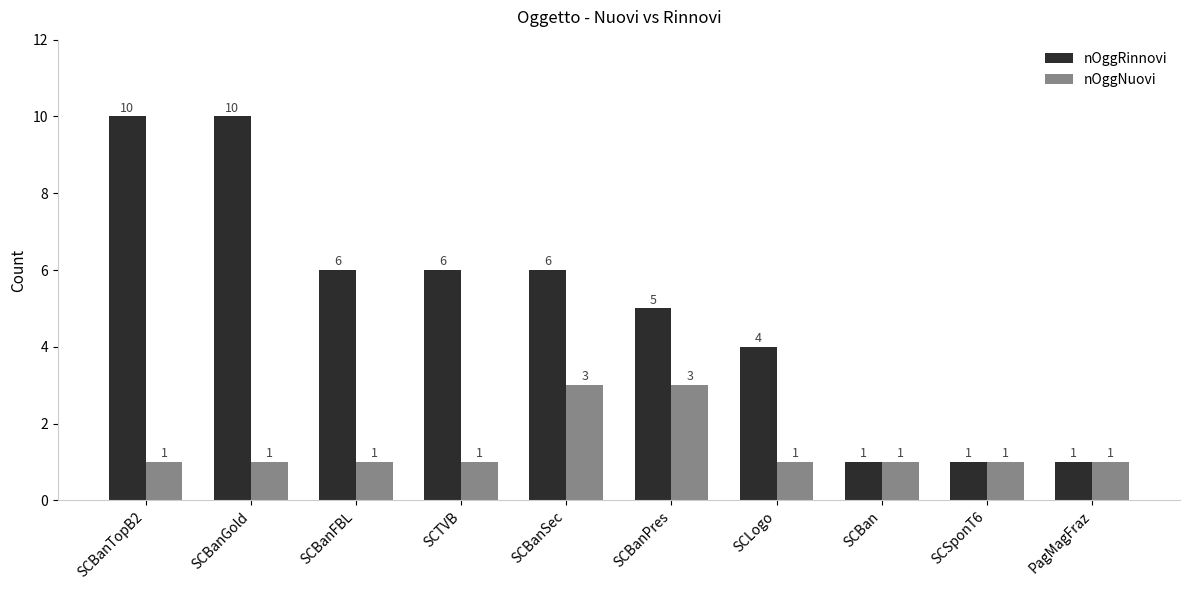

What is the total value across all series at SCBanGold?

11